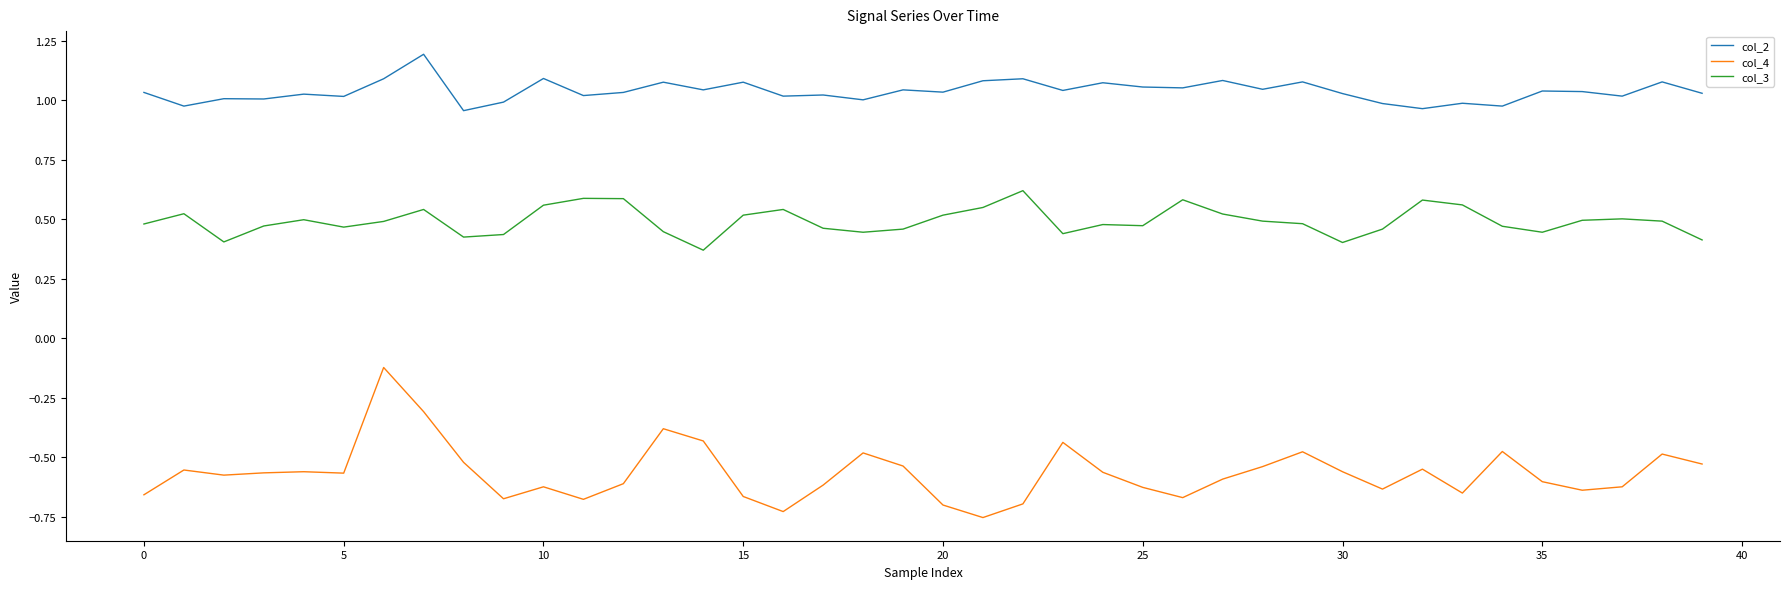

True or false: col_4 and col_2 cross at least once.

False